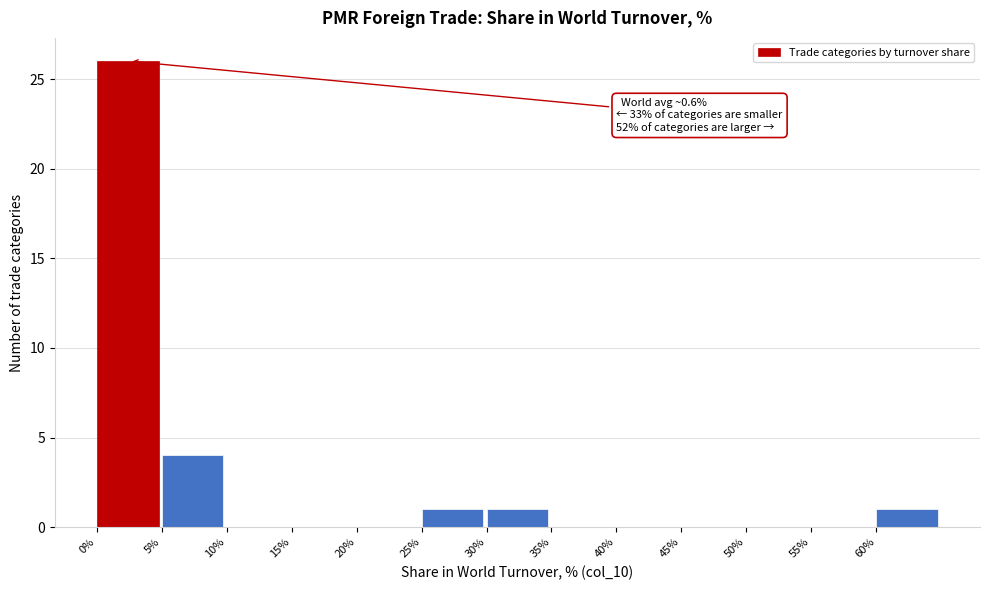

Which range on the x-axis has the tallest bar?

0 to 5